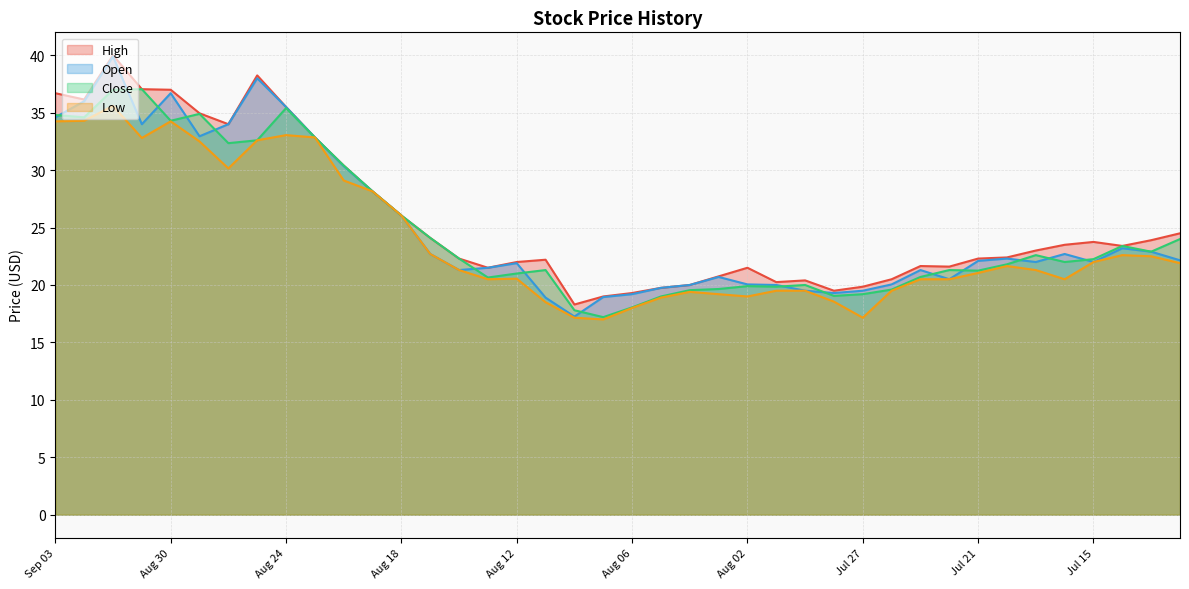

Does the chart display data point markers on the line(s)?

No